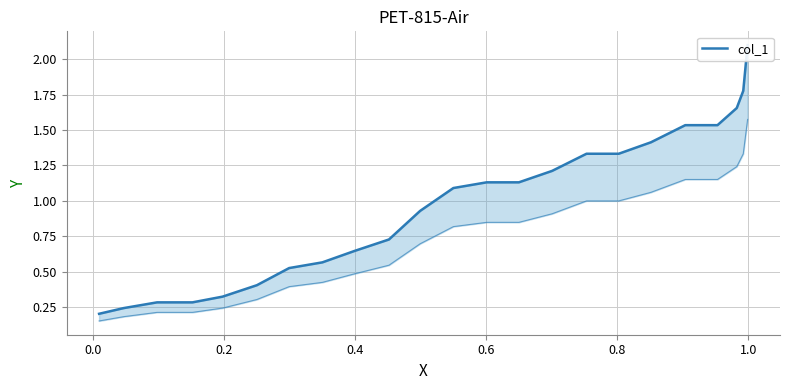

Count the number of categories in the chart.

23